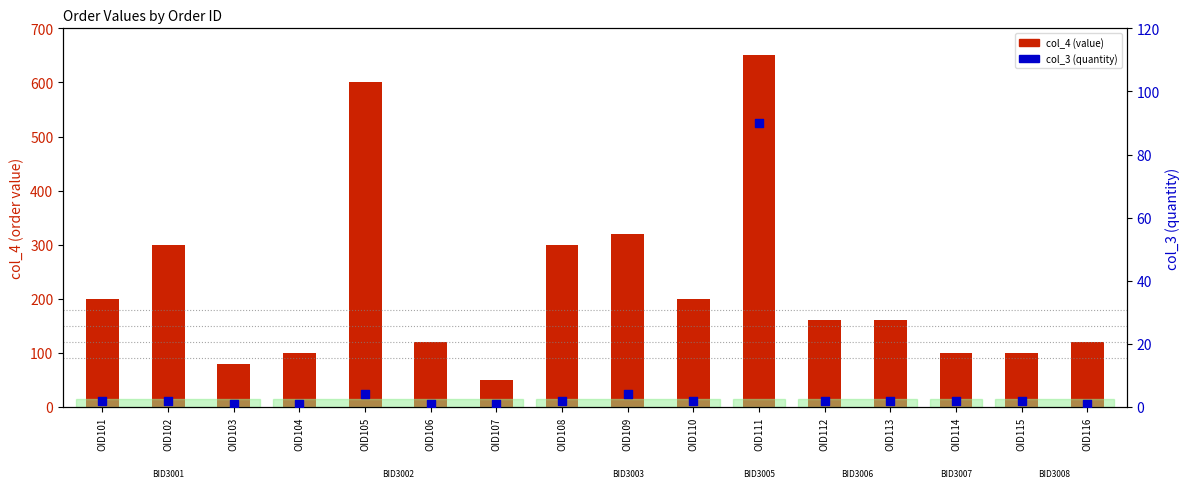

What are all the series names shown in the legend?

col_4 (value), col_3 (quantity)